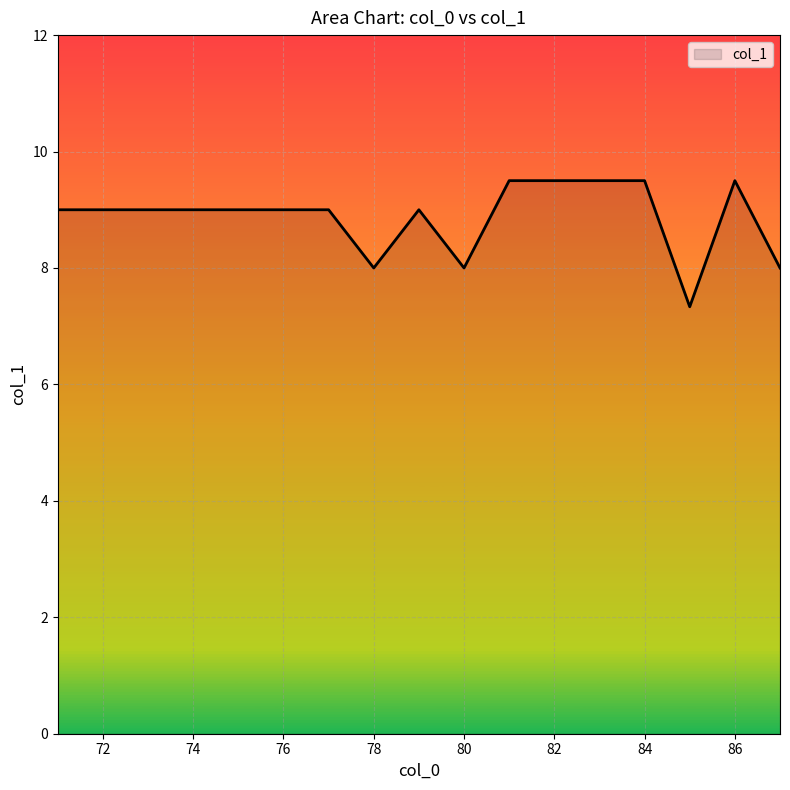

What is the difference between the maximum and minimum values?

2.2